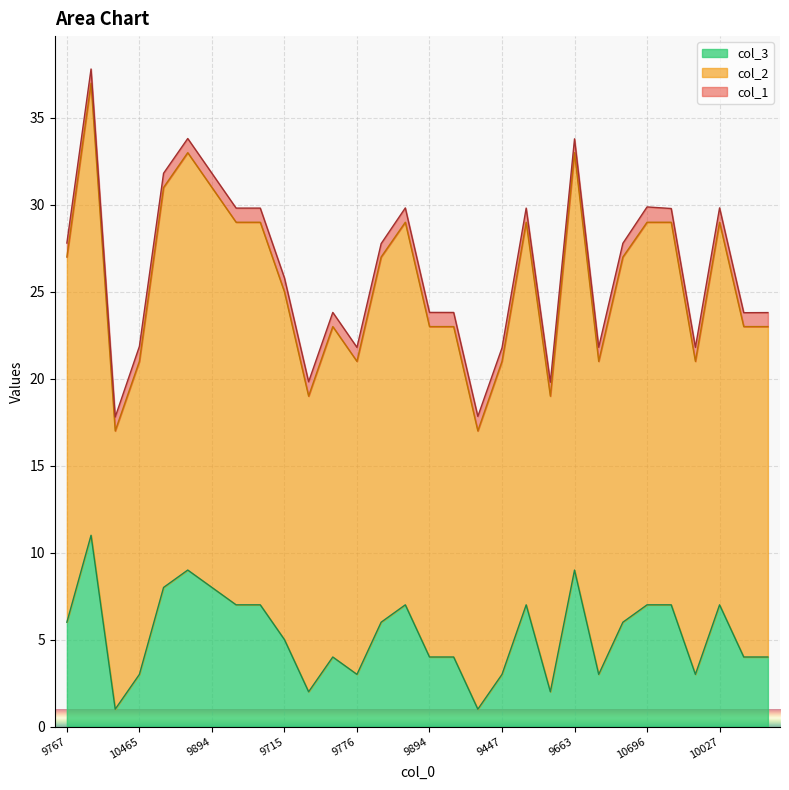

Which series has the widest spread of values?

col_3